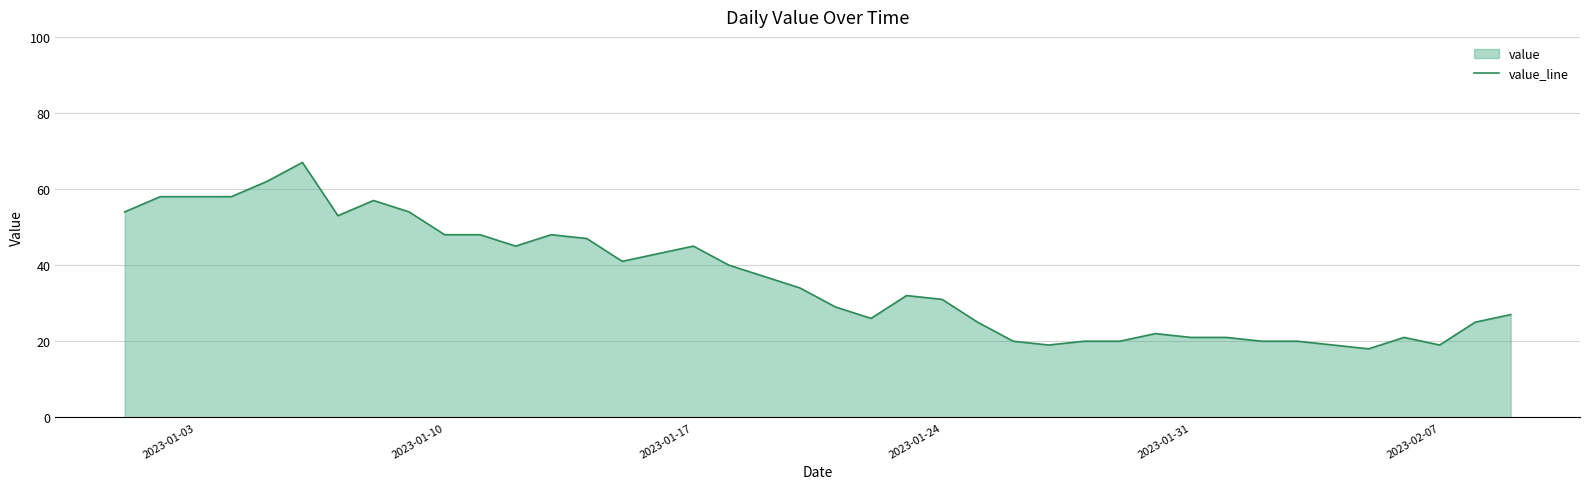

How many interior local peaks (higher than both neighbors) does the data have?

7